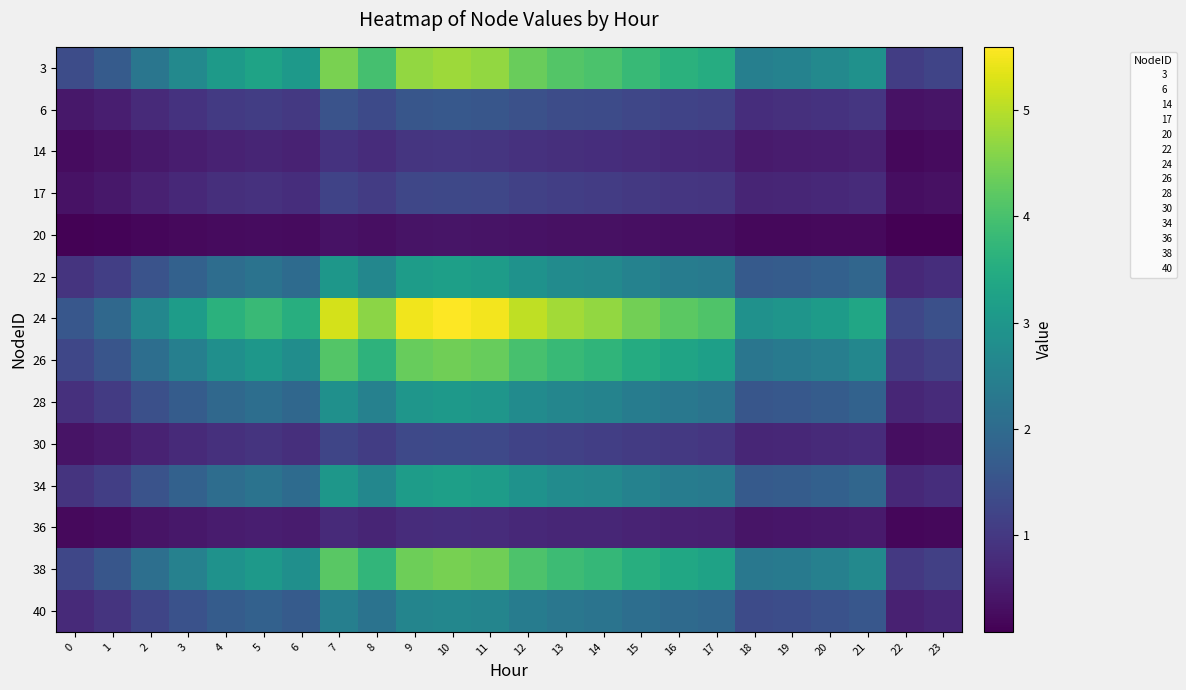

What is the difference between the highest and lowest values at 19?

2.8